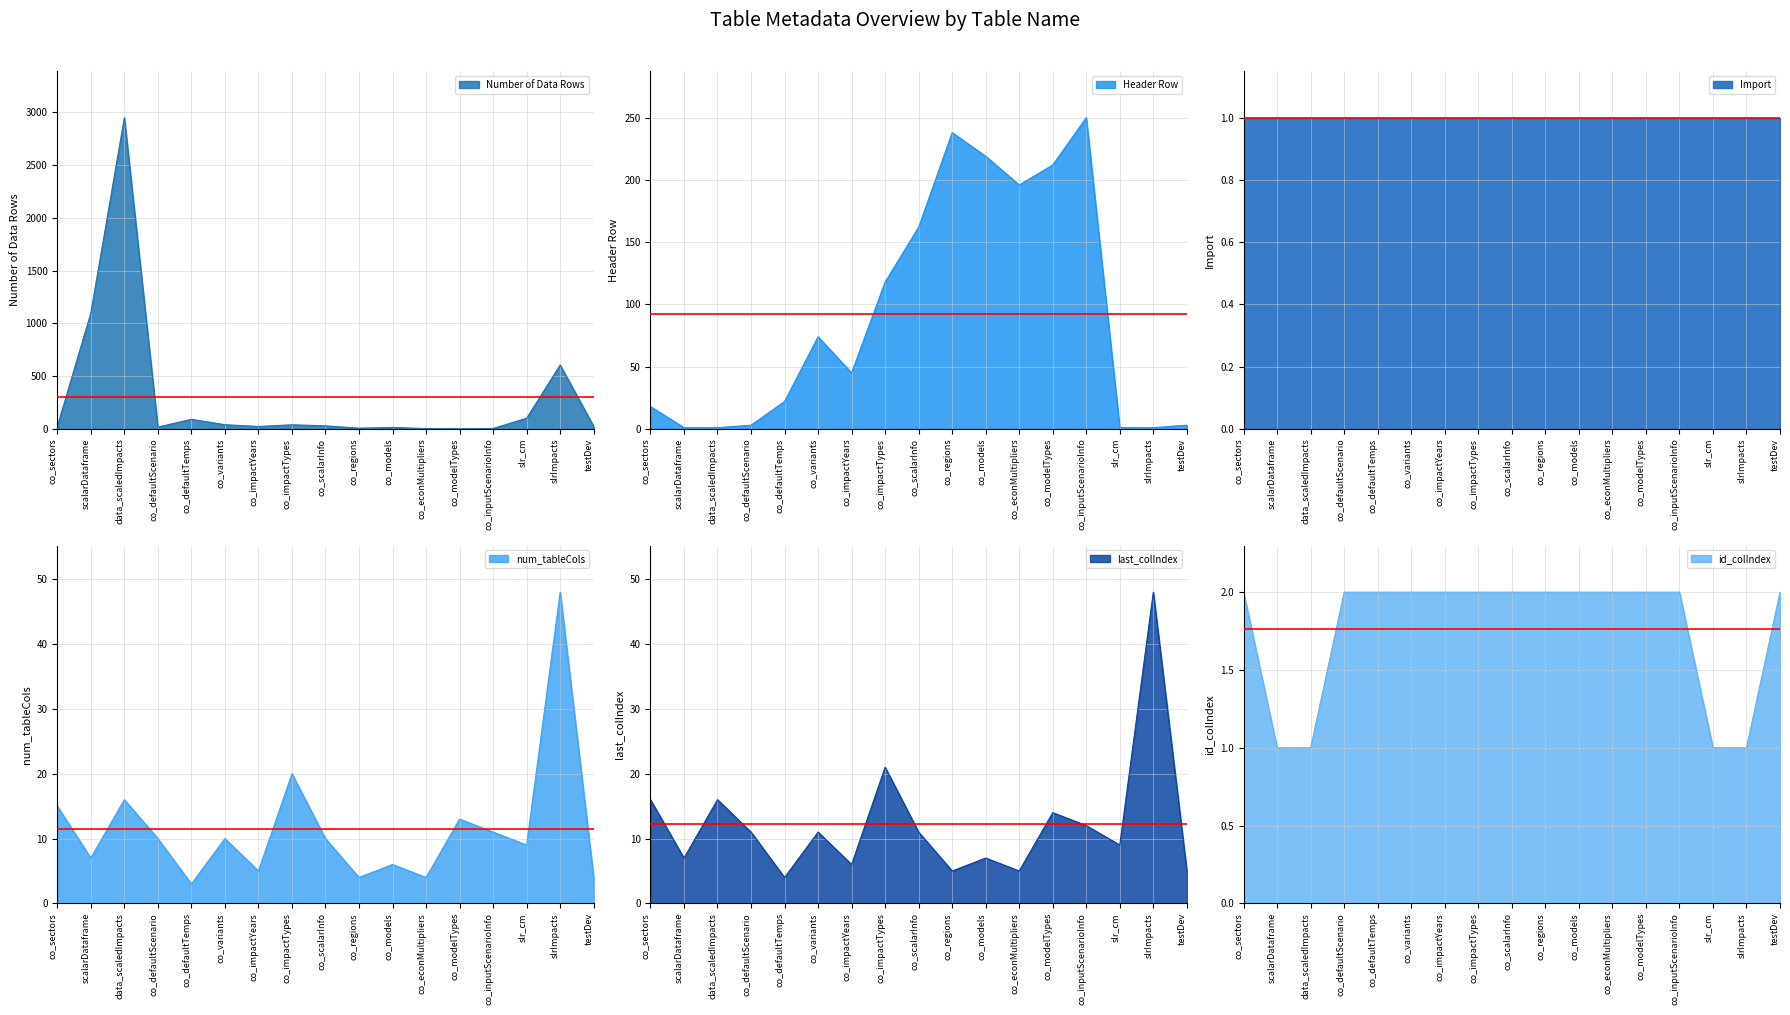

True or false: last_colIndex has a value of 2 at co_defaultTemps.

False